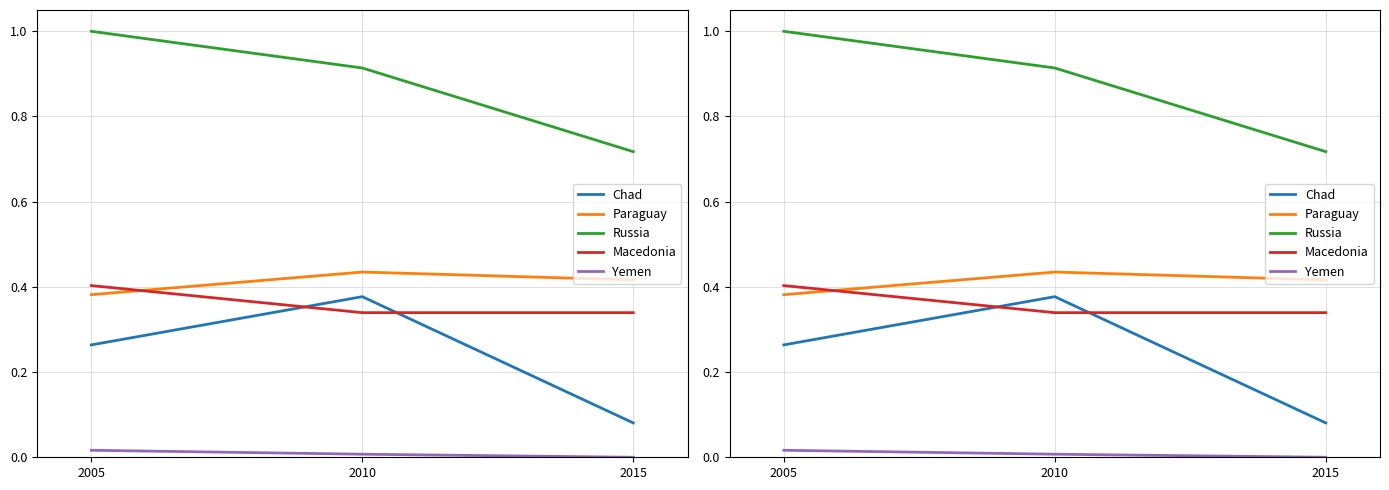

At how many categories does at least one series exceed 0?

3